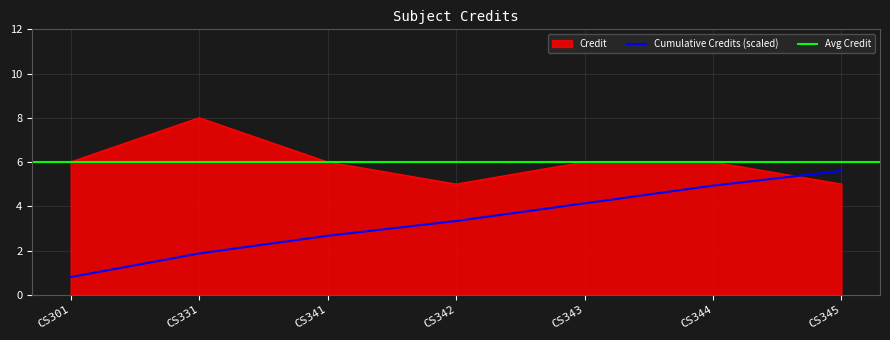

Rank the categories by value from lowest to highest.

CS342, CS345, CS301, CS341, CS343, CS344, CS331